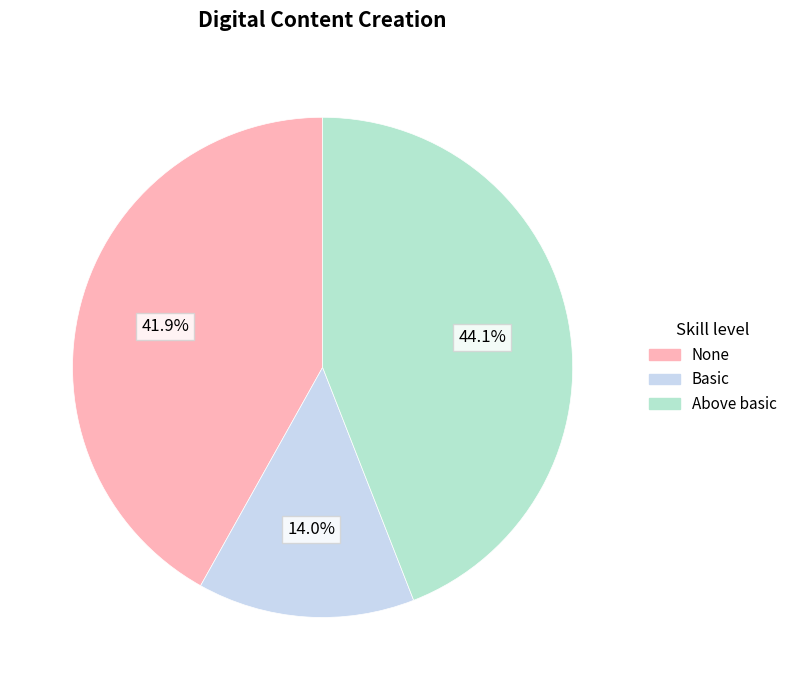

Is there a majority slice in this chart?

No